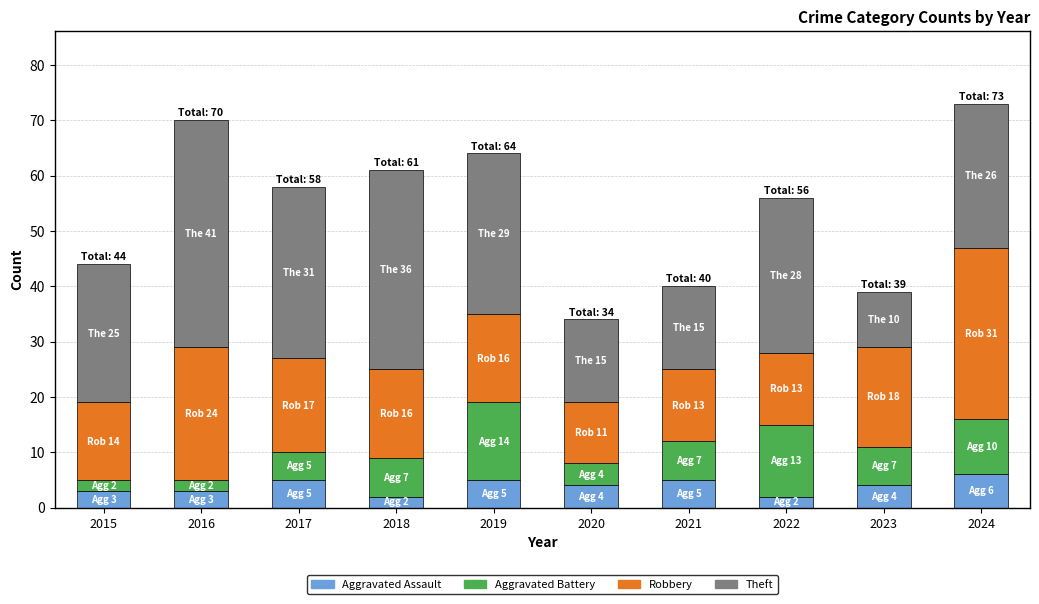

At which category is the sum across all series the highest?

2024